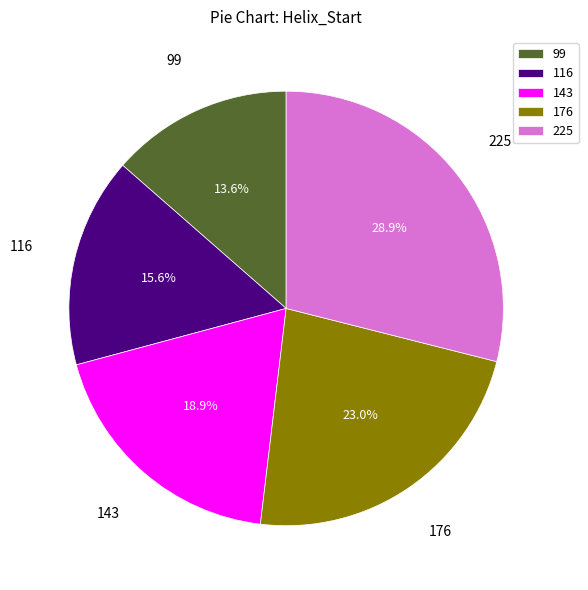

To the nearest percent, what is the difference between the largest and smallest slice percentages?

15%